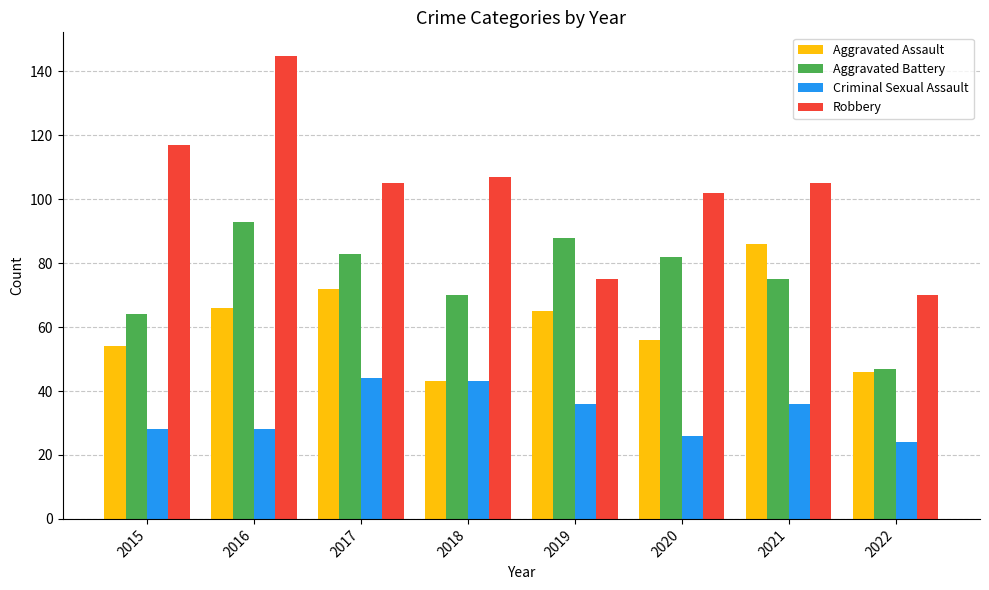

How many series are shown in this chart?

4